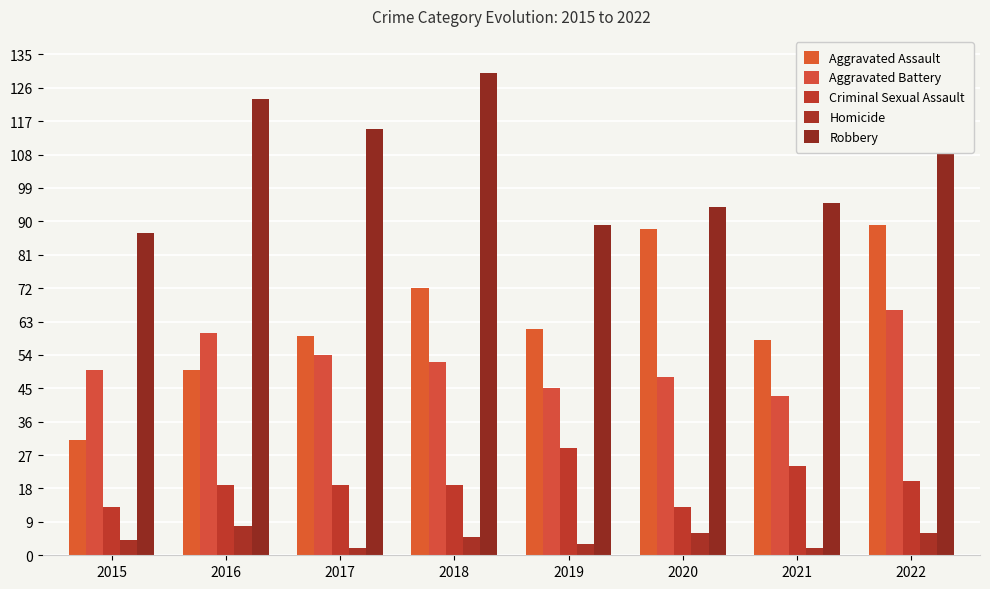

At which category is the sum across all series the highest?

2022